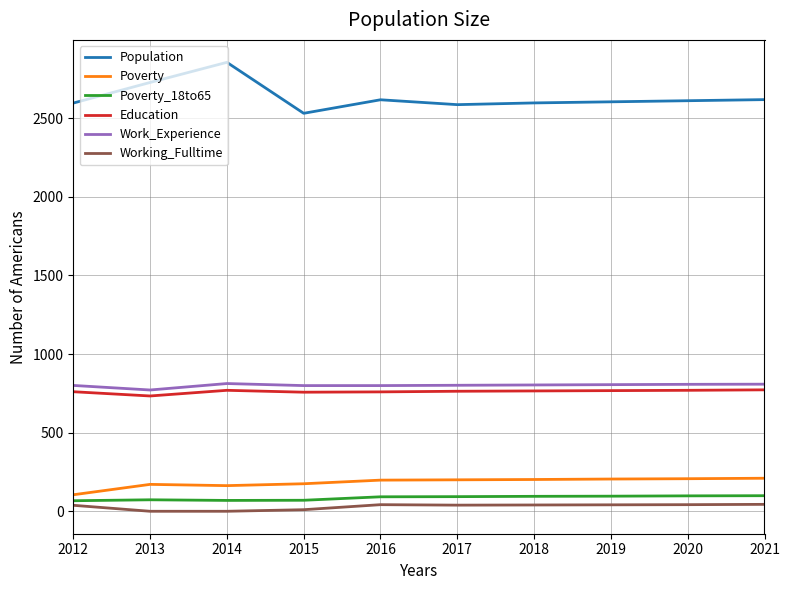

What value does the Education series have at 2013, to the nearest 10?

730